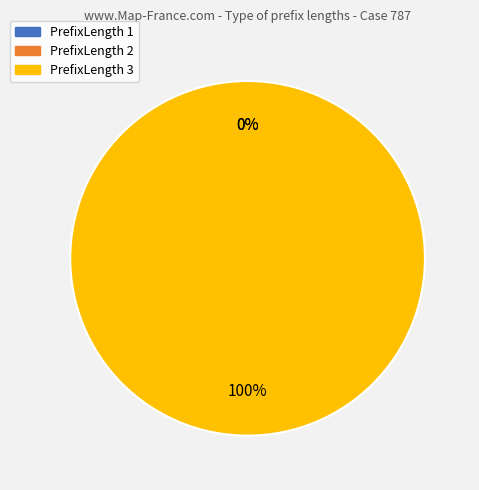

How many segments does this pie chart have?

3